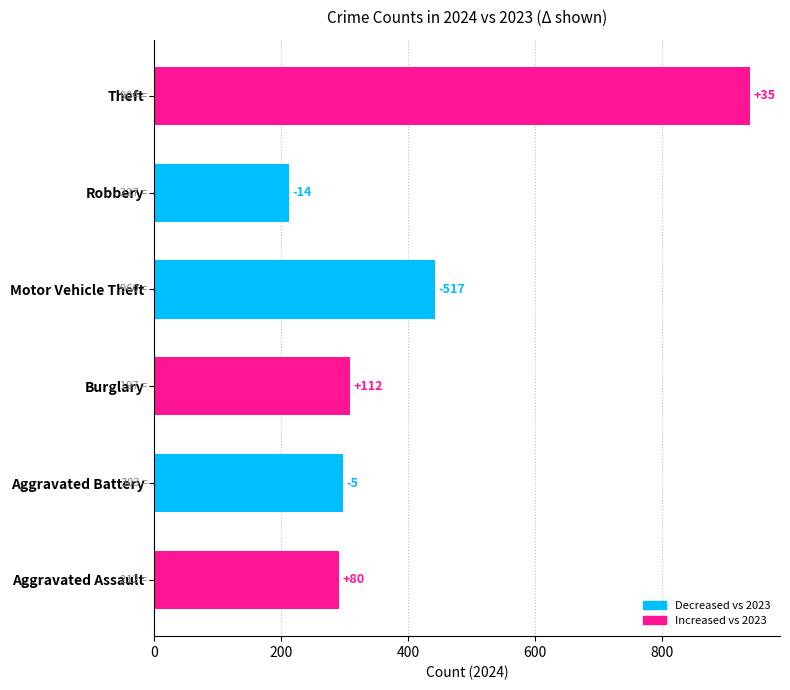

Is it true that Theft equals 248 at 2018?

False